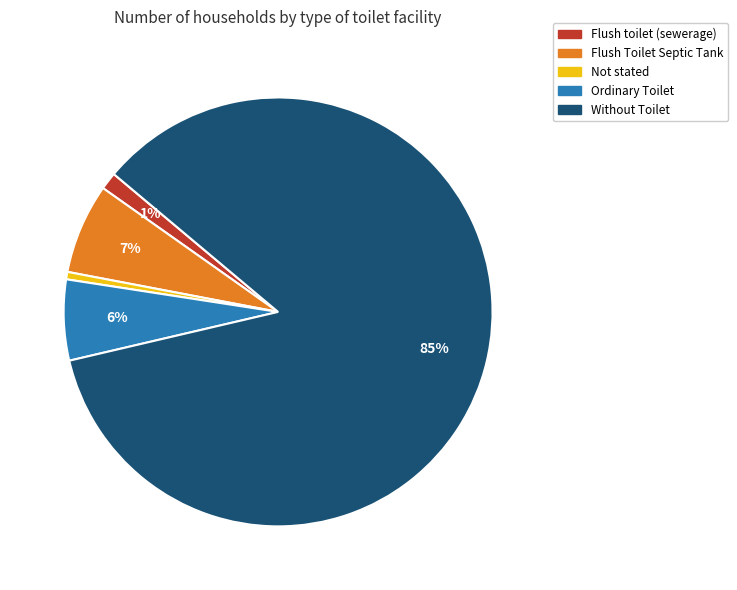

To the nearest percent, what percentage of the pie is Flush toilet (sewerage)?

1%